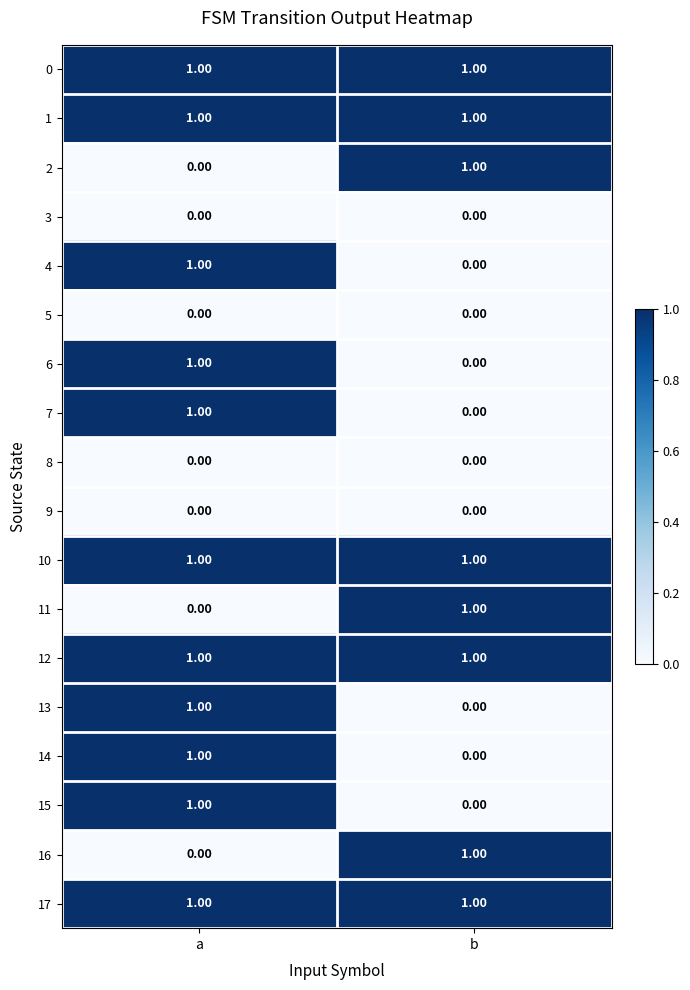

What is the total value across all series at b?

8